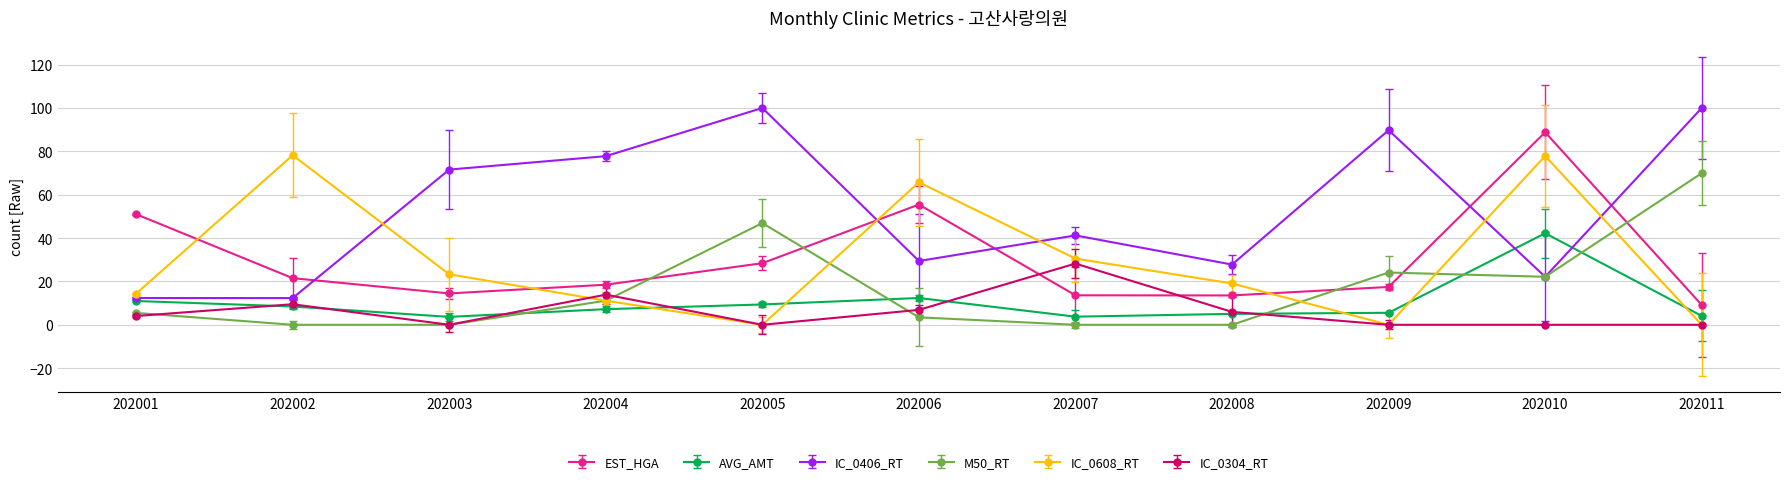

True or false: M50_RT has a value of 11.1 at 202004.

True